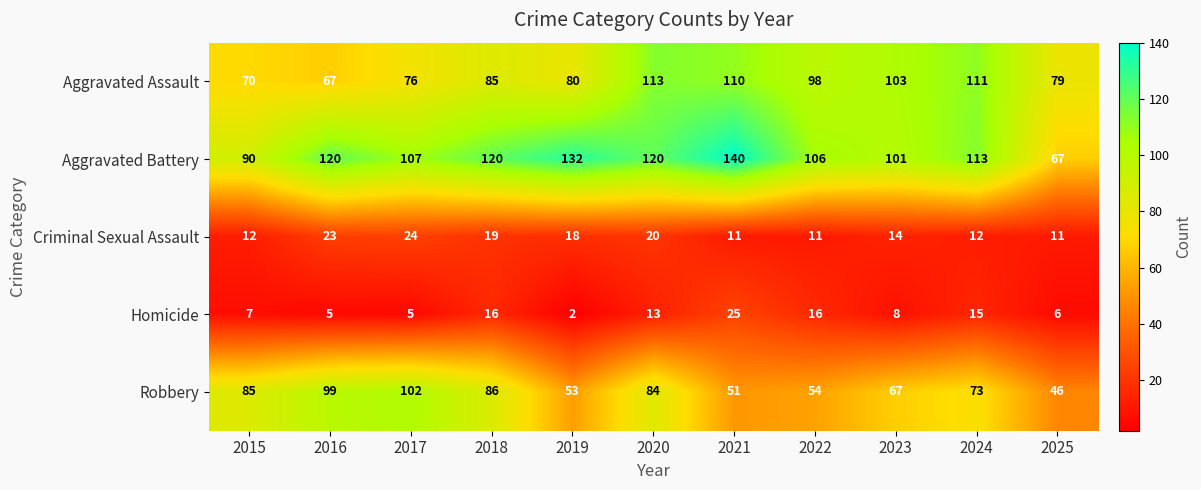

Which series has the largest range (max minus min)?

Aggravated Battery